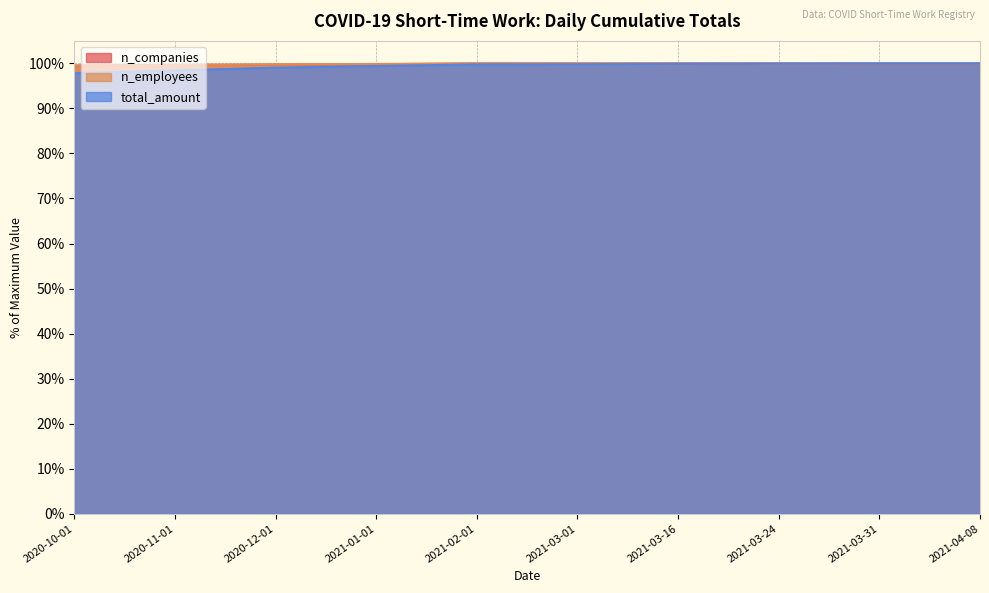

Which category has the lowest value in the n_companies series?

2020-10-01